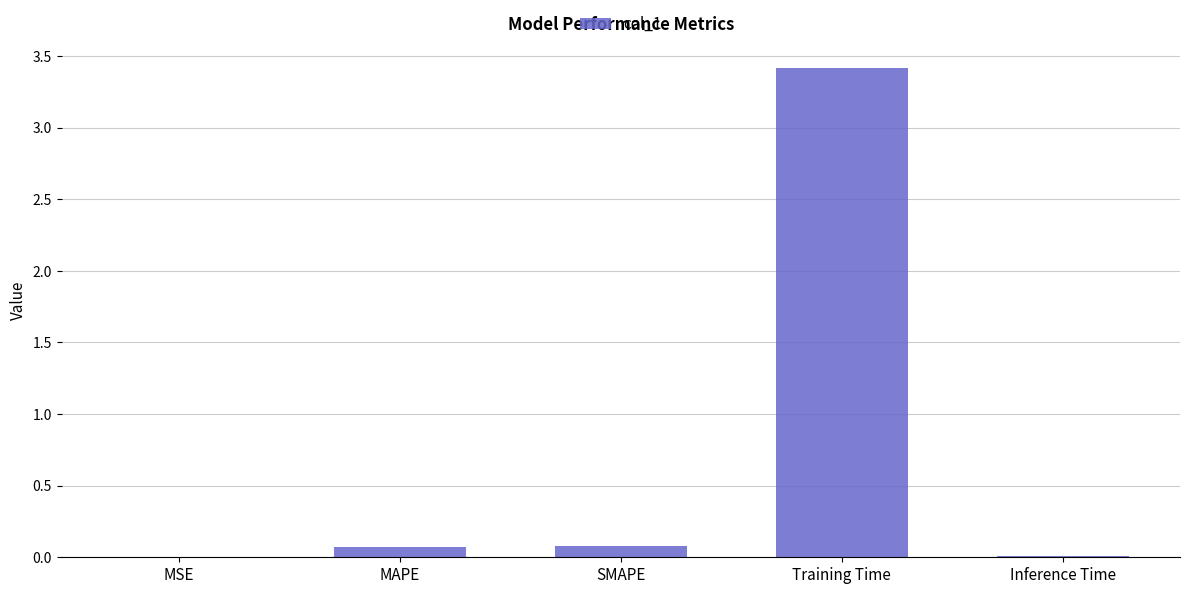

Are the bars grouped side by side (vs. stacked)?

No